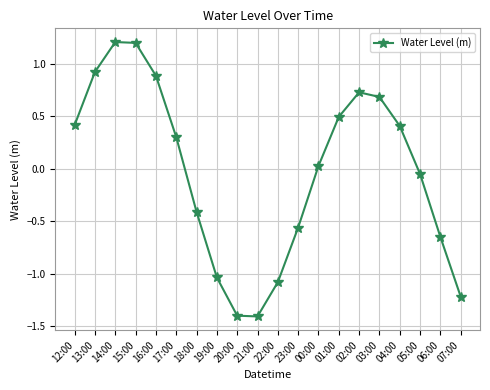

How many data points are less than 0?

9